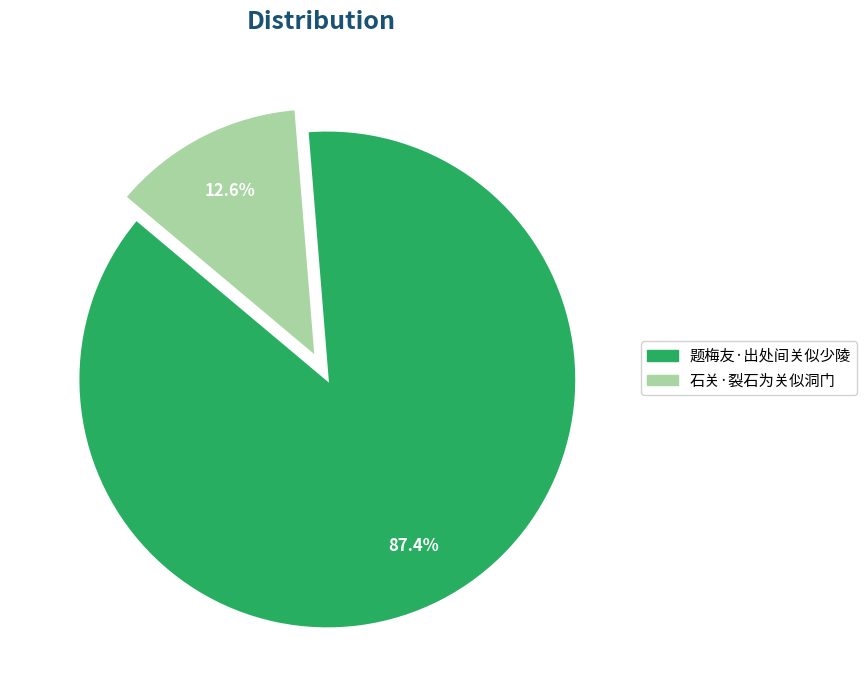

Is 题梅友·出处间关似少陵 the majority of the pie?

Yes